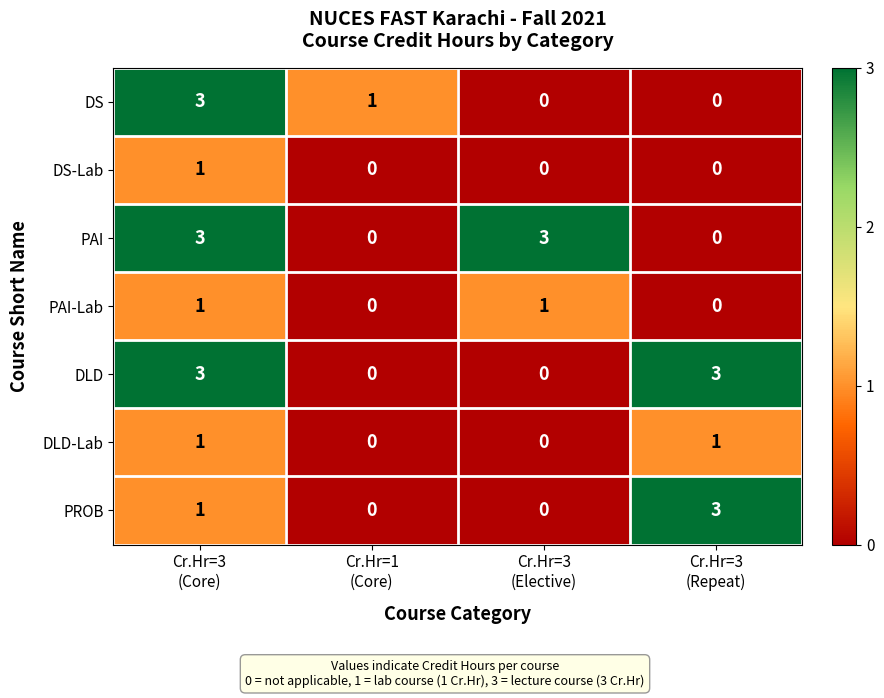

What is the highest value of the DS series?

3